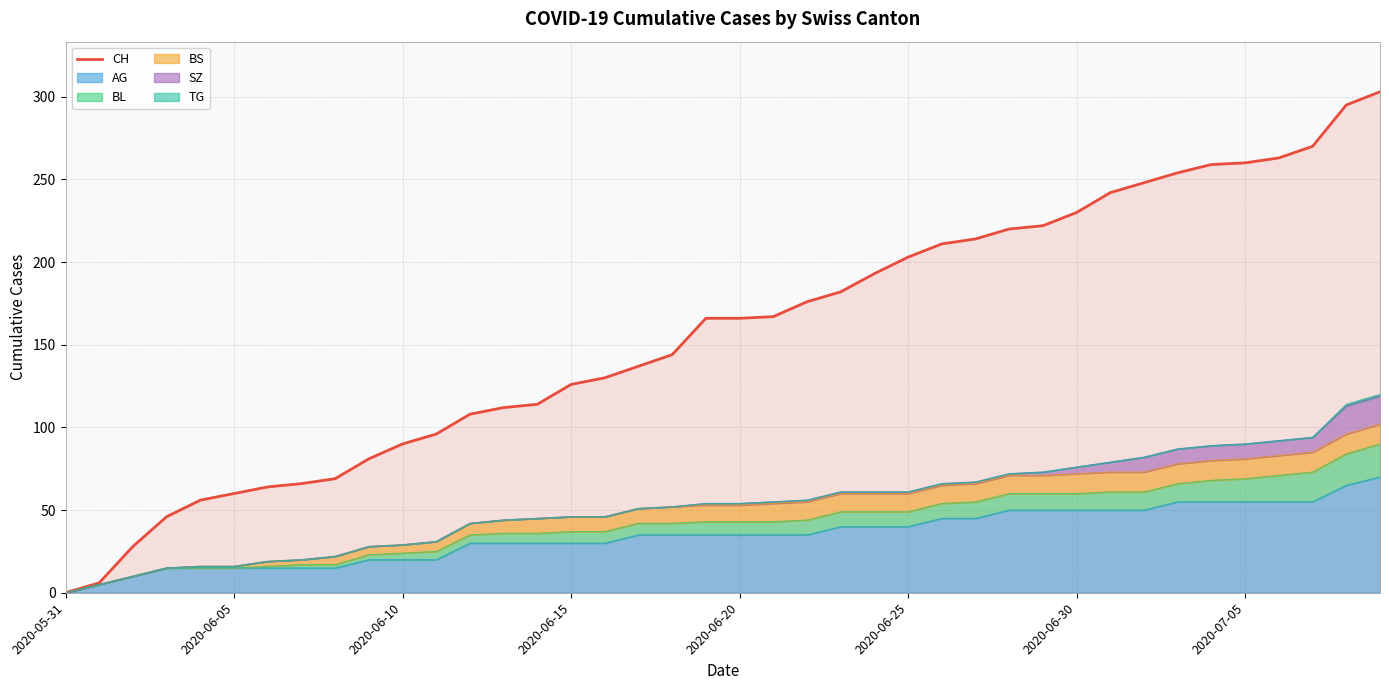

Reading left to right, what are all the values shown in this chart?

0	6	28	46	56	60	64	66	69	81	90	96	108	112	114	126	130	137	144	166	166	167	176	182	193	203	211	214	220	222	230	242	248	254	259	260	263	270	295	303